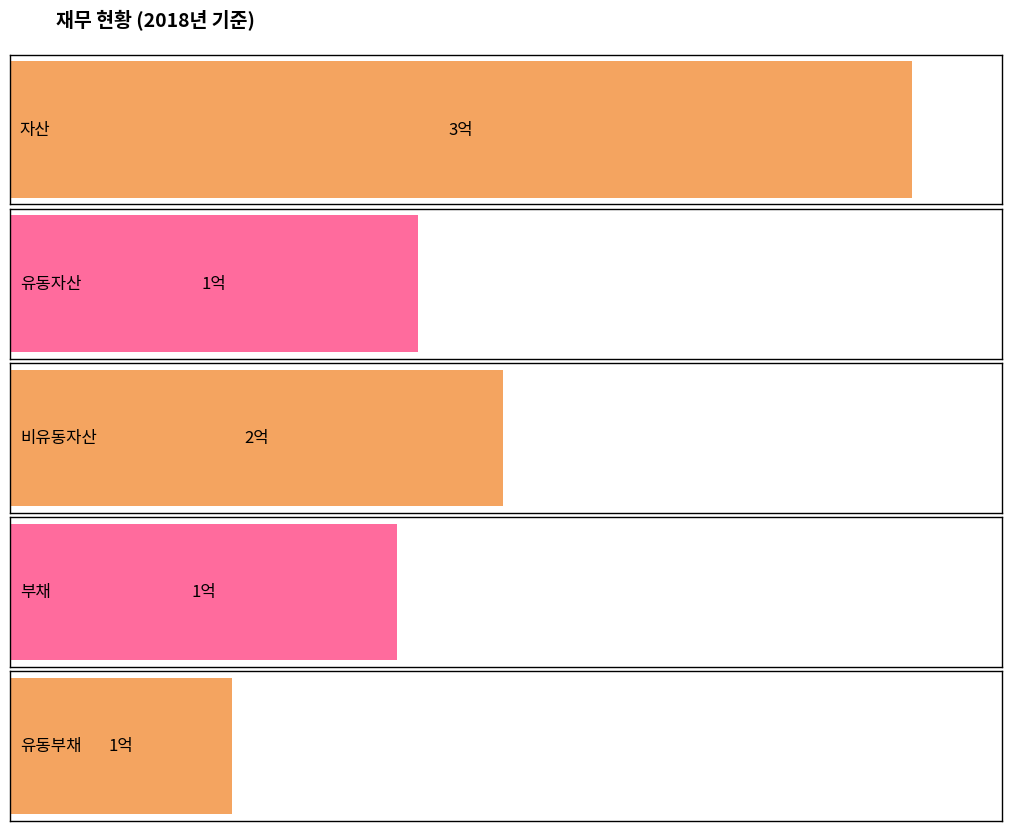

Is the value of 유동부채 at 2017 greater than the value of 자산 at 2011?

No